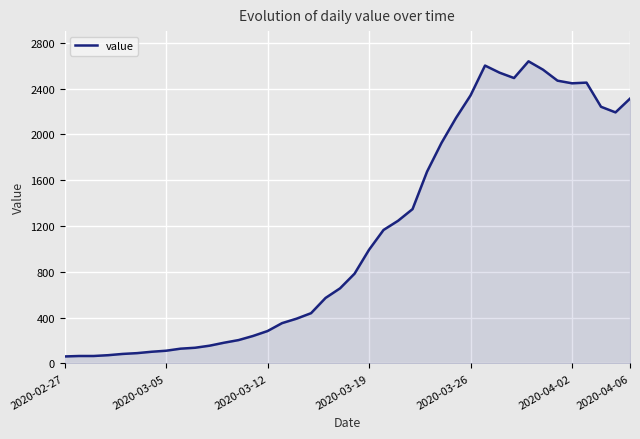

What is the minimum value shown in the chart?

61